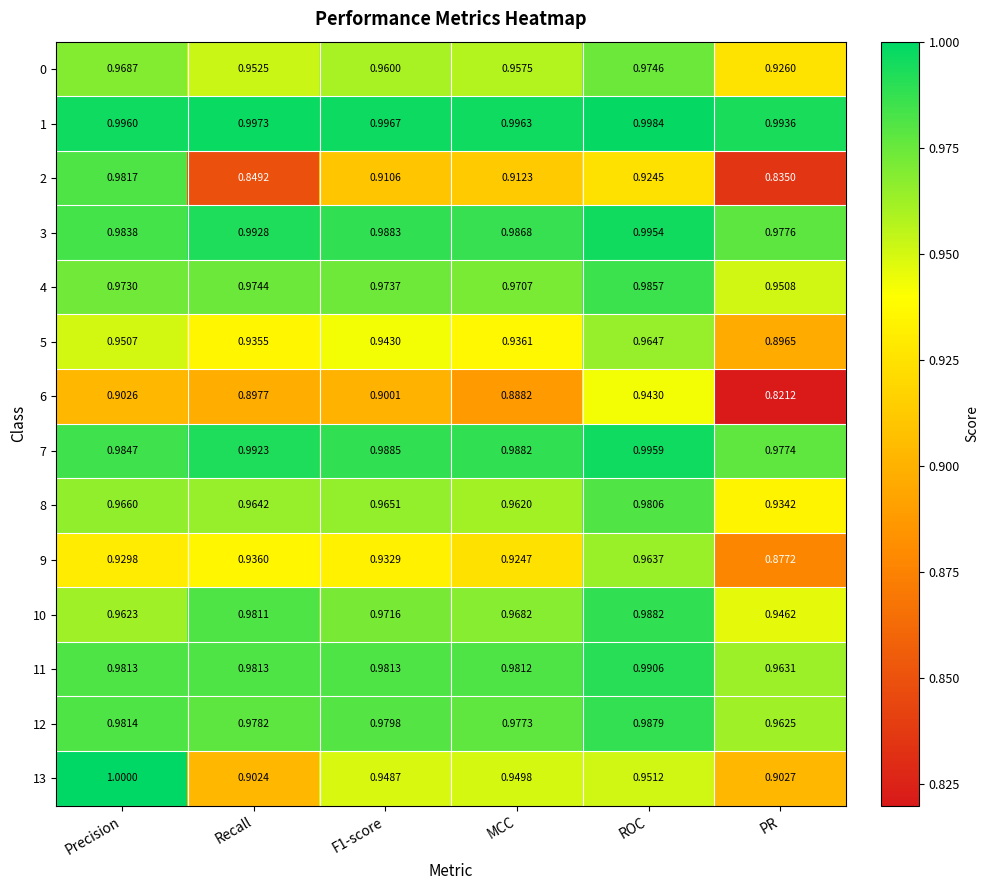

Which label corresponds to the smallest value in the chart?

PR